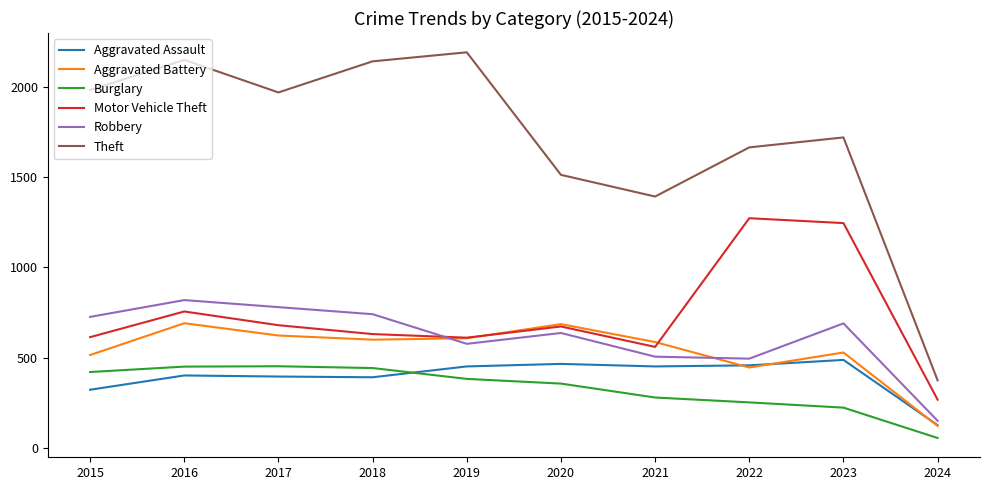

Count the number of data series in this chart.

6